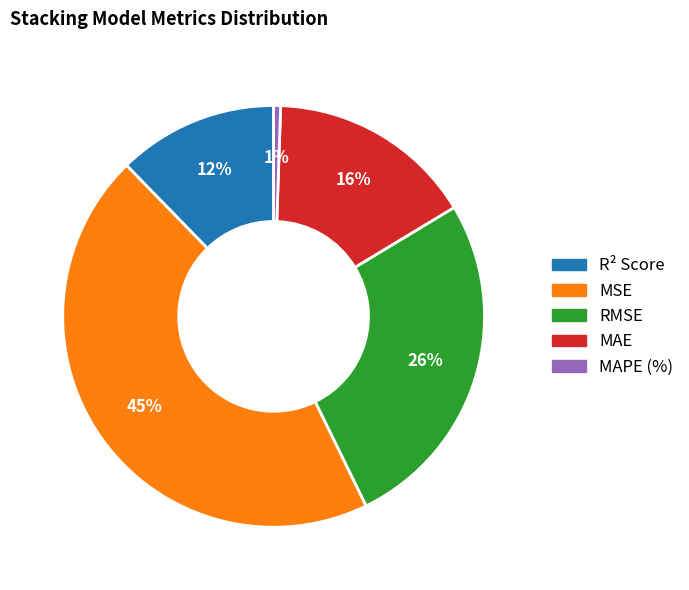

Count the number of slices in the pie.

5